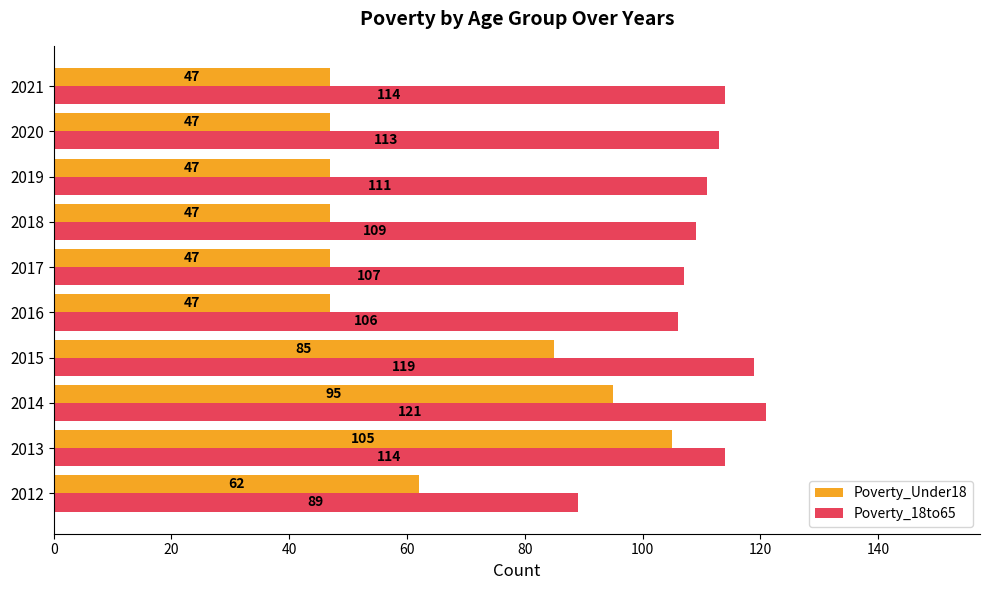

Between 2015 and 2017, which series saw the biggest shift?

Poverty_Under18